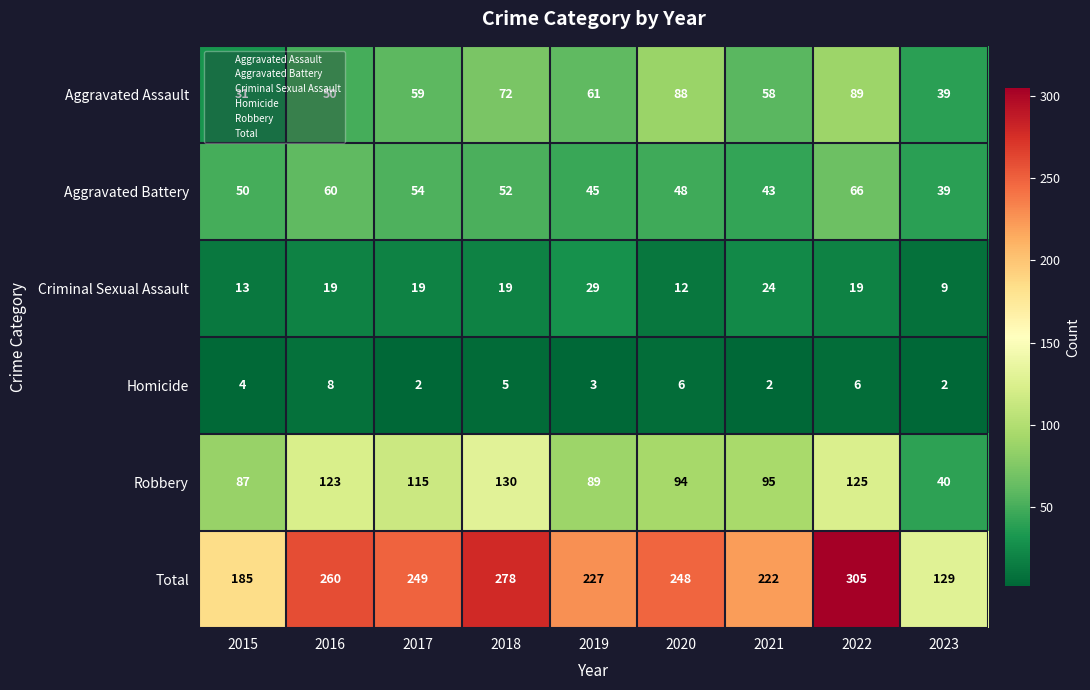

Rank the series at 2019 from lowest to highest value.

Homicide, Criminal Sexual Assault, Aggravated Battery, Aggravated Assault, Robbery, Total